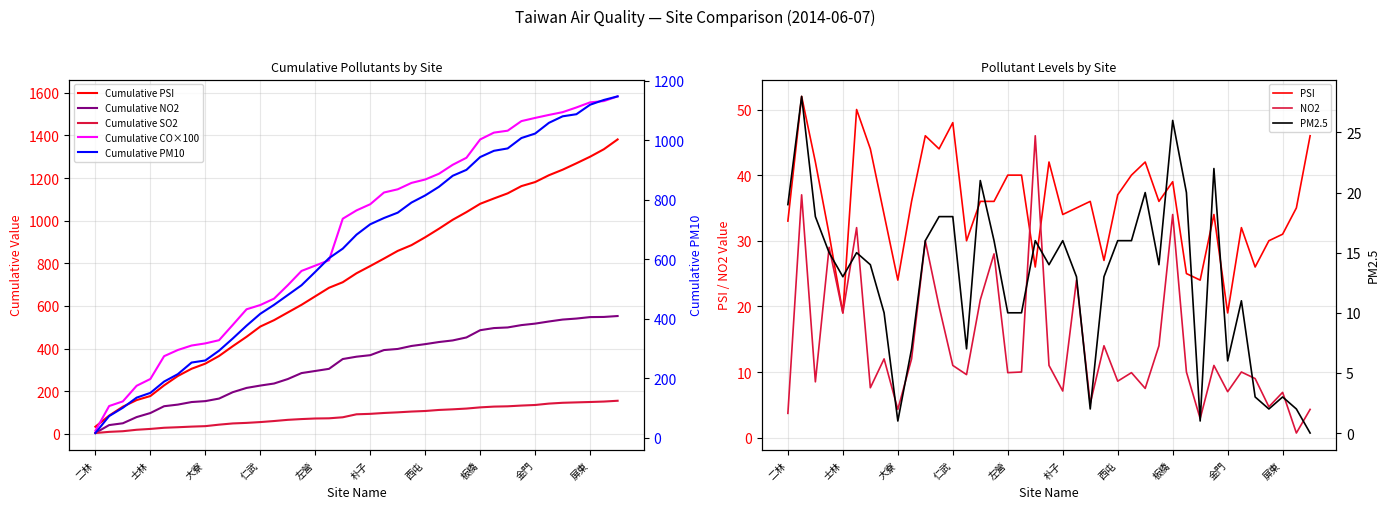

At which category does the chart reach its peak across all series?

三重